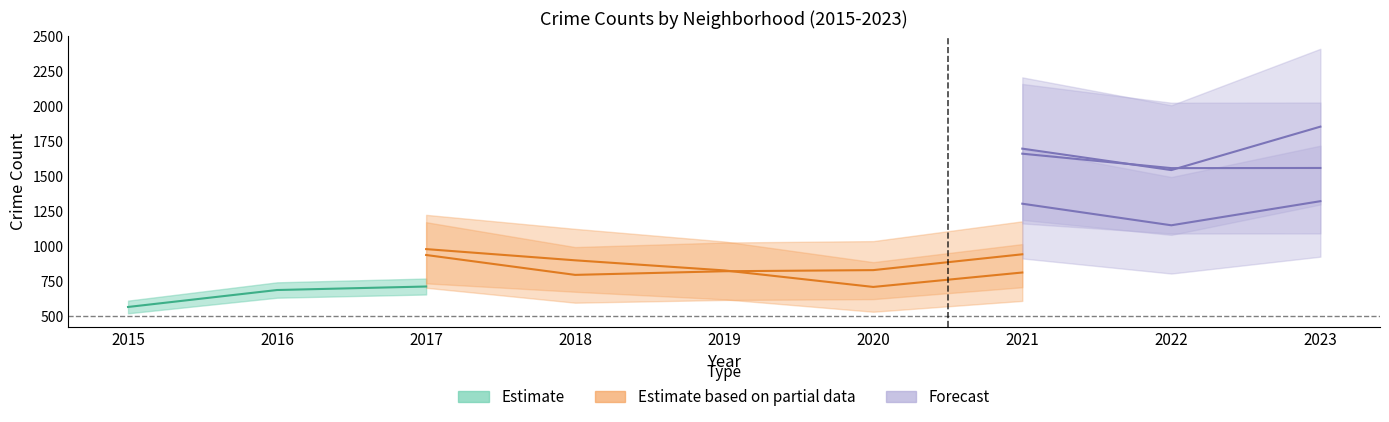

Is it true that Englewood equals 696 at 2019?

False